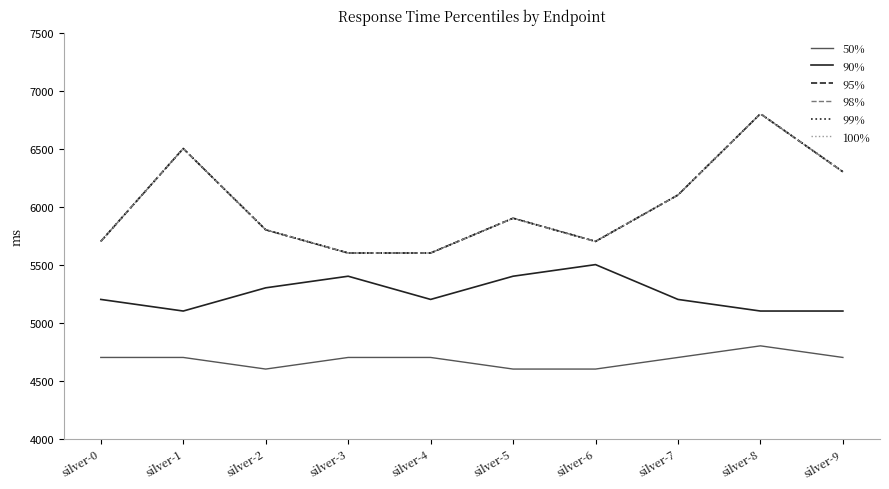

True or false: 99% has a value of 6800 at silver-8.

True